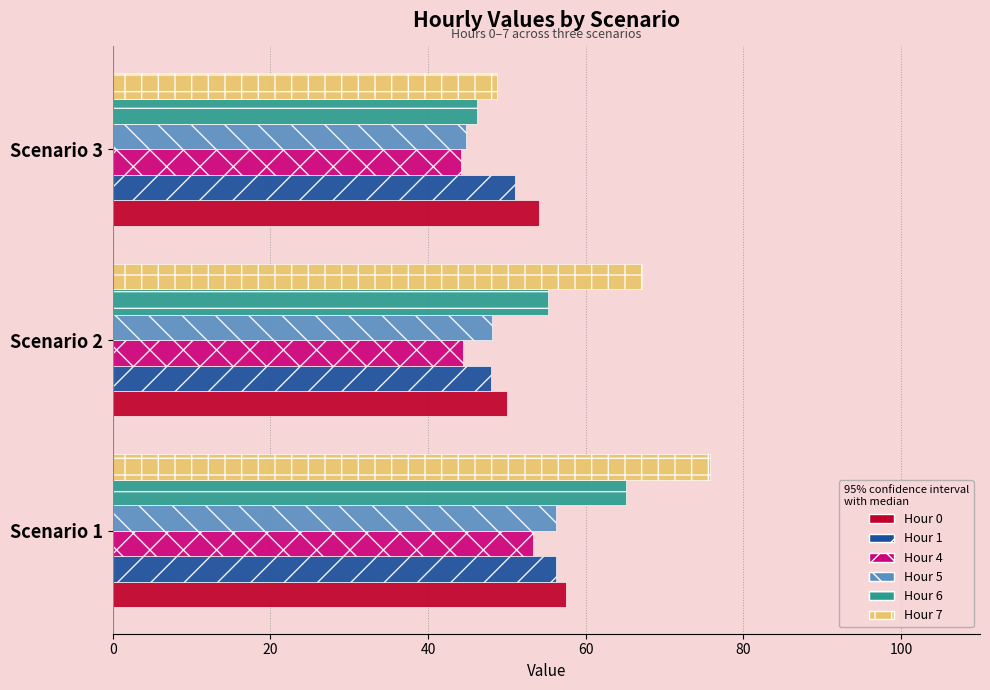

The value of Hour 0 at Scenario 1 is 57.5. True or false?

True